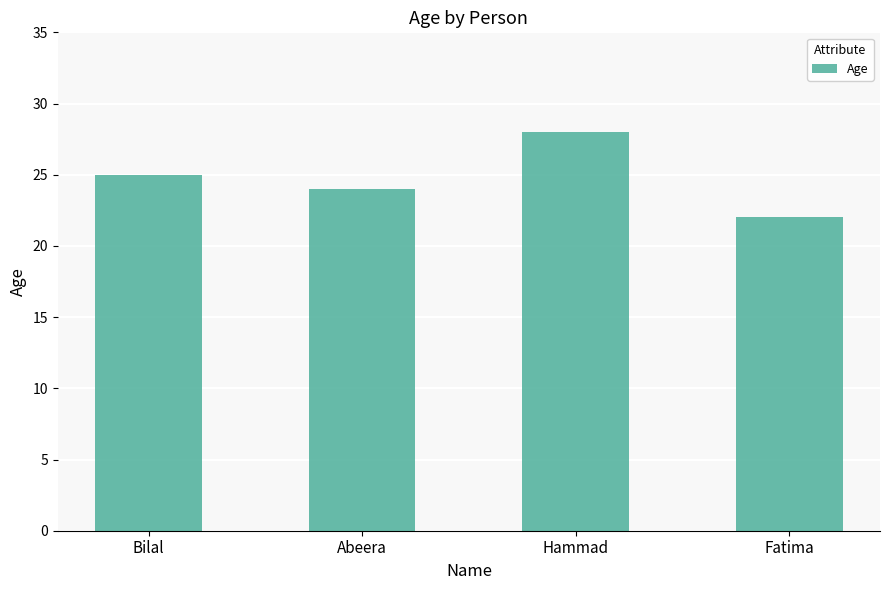

True or false: the data shows 28 at Hammad.

True